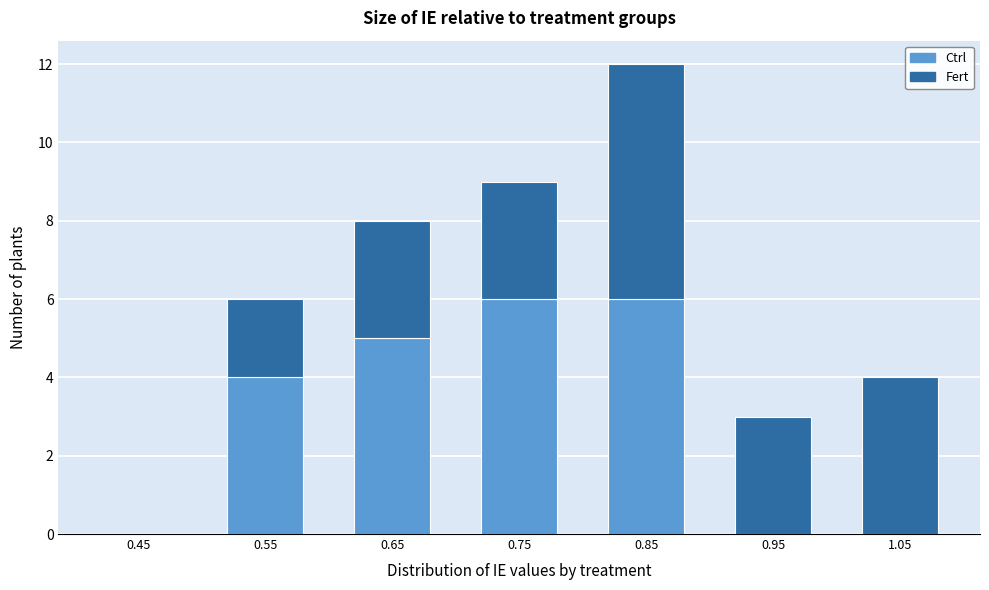

Reading left to right, list the values for the Ctrl series.

0.45=0	0.55=4	0.65=5	0.75=6	0.85=6	0.95=0	1.05=0